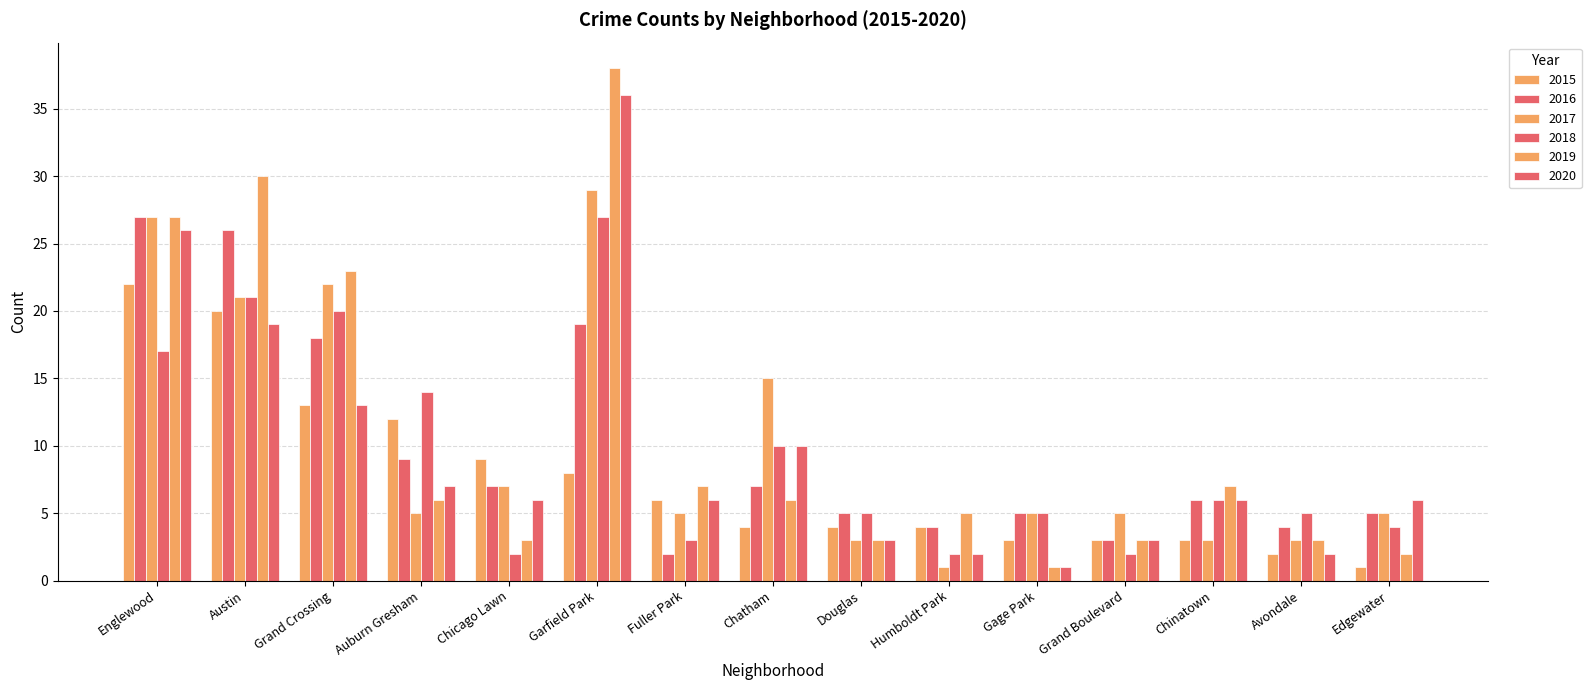

Reading left to right, what are all the values shown in this chart?

2015: Englewood=22	Austin=20	Grand Crossing=13	Auburn Gresham=12	Chicago Lawn=9	Garfield Park=8	Fuller Park=6	Chatham=4	Douglas=4	Humboldt Park=4	Gage Park=3	Grand Boulevard=3	Chinatown=3	Avondale=2	Edgewater=1
2016: Englewood=27	Austin=26	Grand Crossing=18	Auburn Gresham=9	Chicago Lawn=7	Garfield Park=19	Fuller Park=2	Chatham=7	Douglas=5	Humboldt Park=4	Gage Park=5	Grand Boulevard=3	Chinatown=6	Avondale=4	Edgewater=5
2017: Englewood=27	Austin=21	Grand Crossing=22	Auburn Gresham=5	Chicago Lawn=7	Garfield Park=29	Fuller Park=5	Chatham=15	Douglas=3	Humboldt Park=1	Gage Park=5	Grand Boulevard=5	Chinatown=3	Avondale=3	Edgewater=5
2018: Englewood=17	Austin=21	Grand Crossing=20	Auburn Gresham=14	Chicago Lawn=2	Garfield Park=27	Fuller Park=3	Chatham=10	Douglas=5	Humboldt Park=2	Gage Park=5	Grand Boulevard=2	Chinatown=6	Avondale=5	Edgewater=4
2019: Englewood=27	Austin=30	Grand Crossing=23	Auburn Gresham=6	Chicago Lawn=3	Garfield Park=38	Fuller Park=7	Chatham=6	Douglas=3	Humboldt Park=5	Gage Park=1	Grand Boulevard=3	Chinatown=7	Avondale=3	Edgewater=2
2020: Englewood=26	Austin=19	Grand Crossing=13	Auburn Gresham=7	Chicago Lawn=6	Garfield Park=36	Fuller Park=6	Chatham=10	Douglas=3	Humboldt Park=2	Gage Park=1	Grand Boulevard=3	Chinatown=6	Avondale=2	Edgewater=6